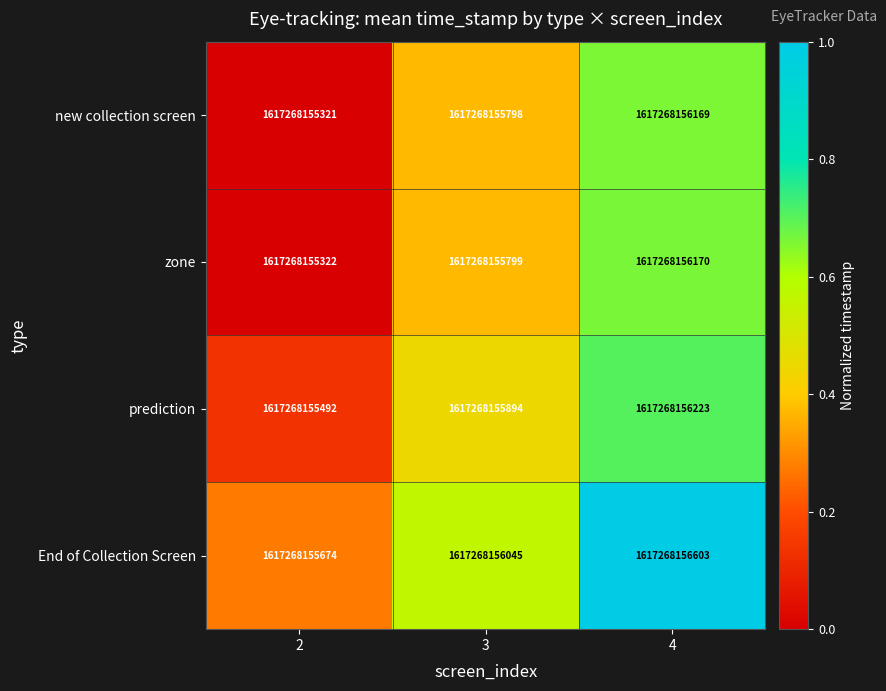

Rank the categories by prediction value from lowest to highest.

2, 3, 4